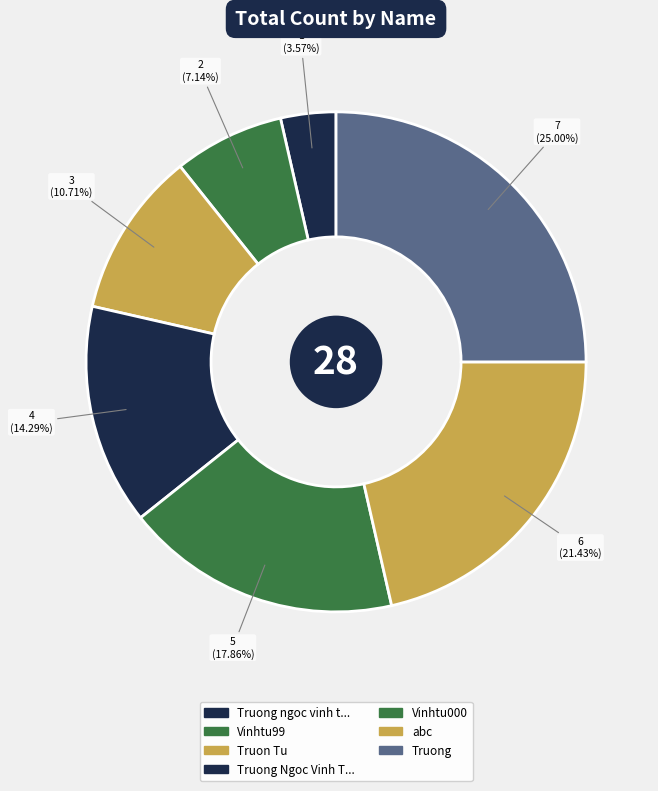

How many slices are in this pie chart?

7